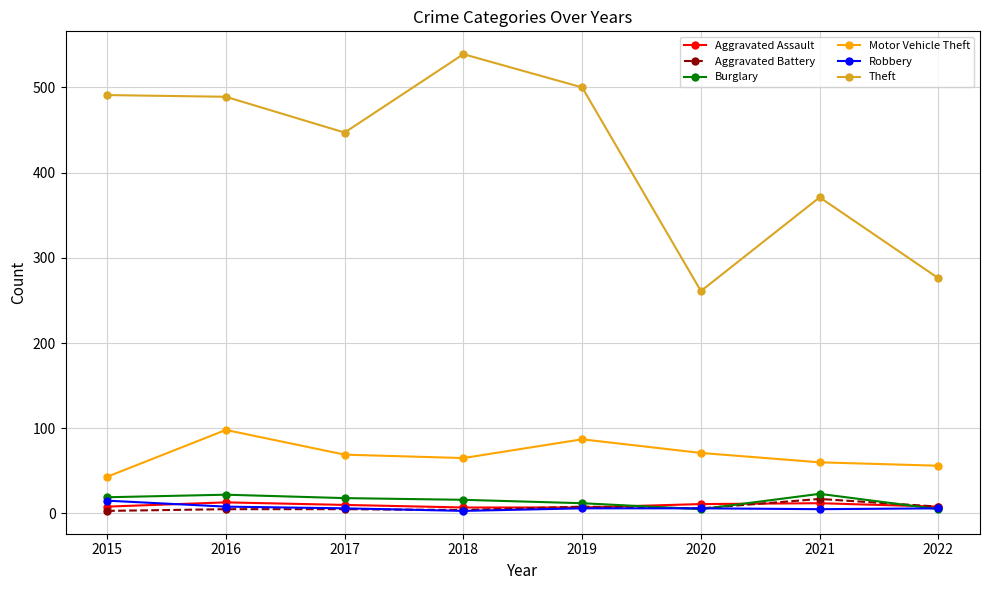

Is it true that Aggravated Assault equals 13 at 2016?

True